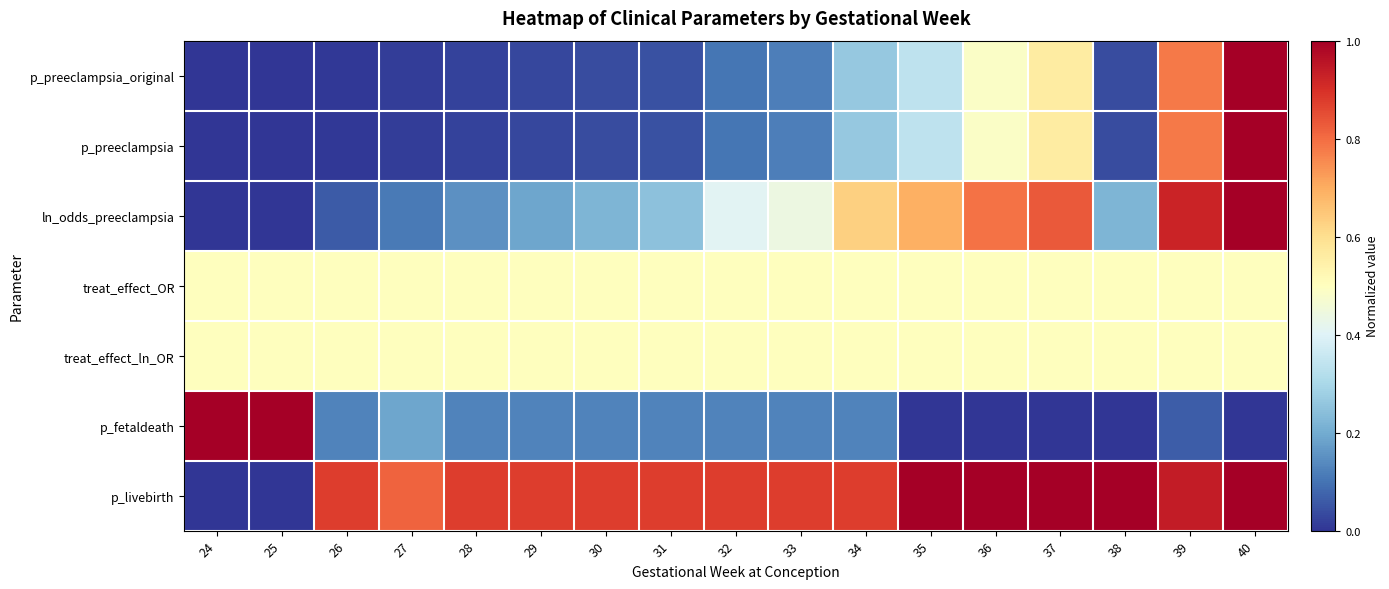

At 39, list the series in order from largest to smallest.

p_livebirth, ln_odds_preeclampsia, p_preeclampsia_original, p_preeclampsia, treat_effect_OR, treat_effect_ln_OR, p_fetaldeath